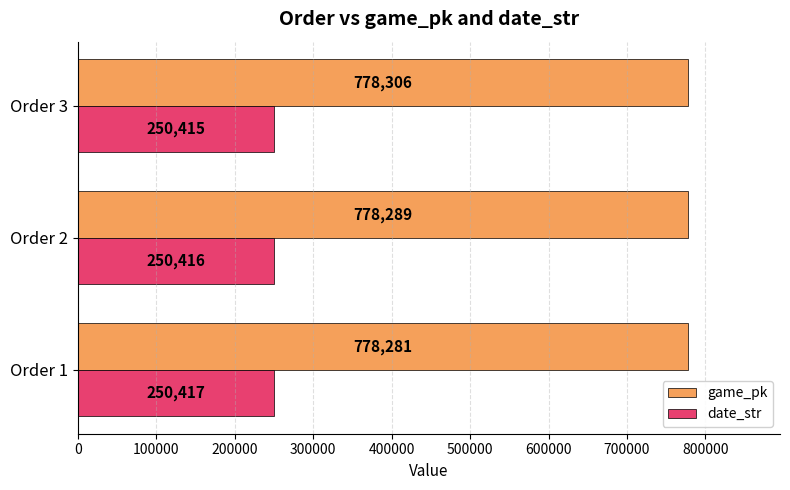

At how many categories does at least one series exceed 530518?

3